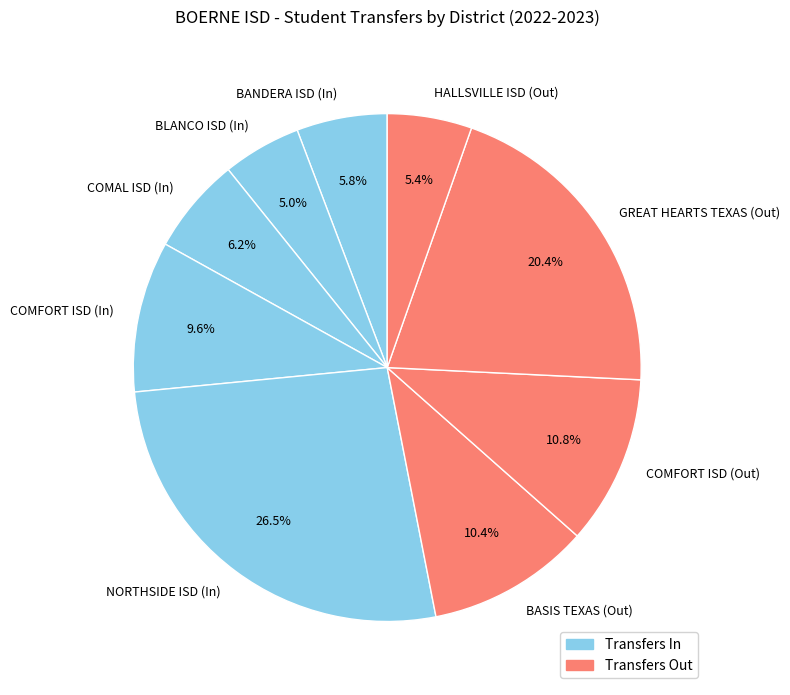

How many slices are in this pie chart?

9